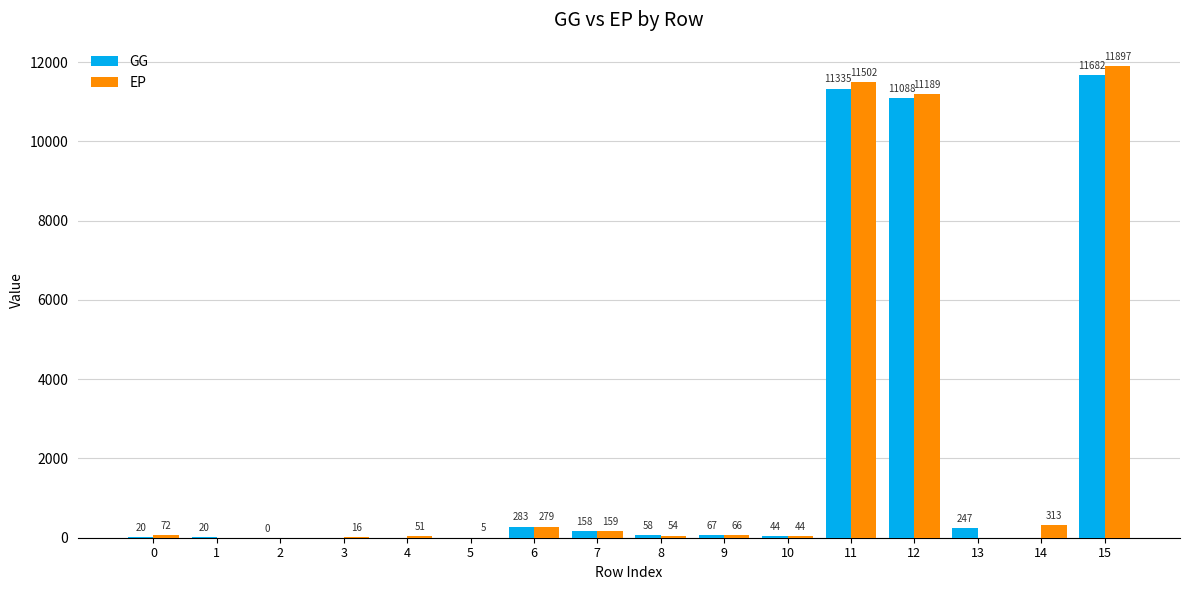

Read the EP value at 7.

158.7